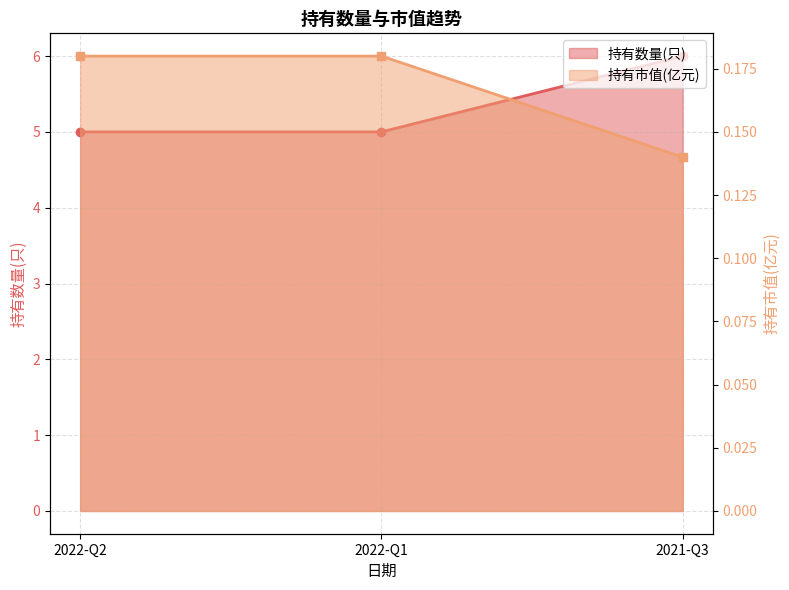

What is the difference between the highest and lowest values at 2022-Q2?

4.8